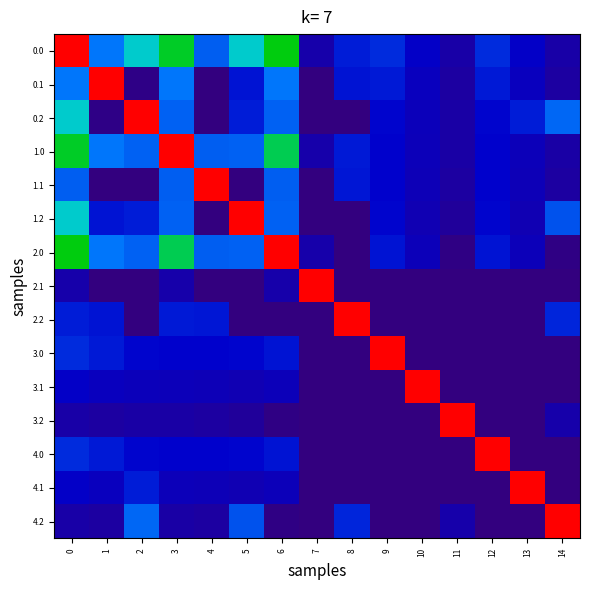

What is the total value across all series at 5?

2381.0